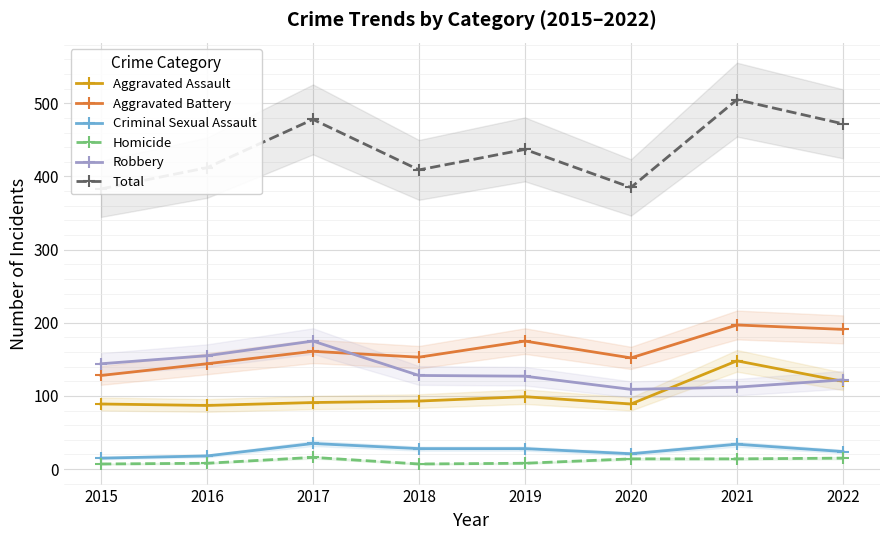

True or false: Total and Robbery intersect in this chart.

False